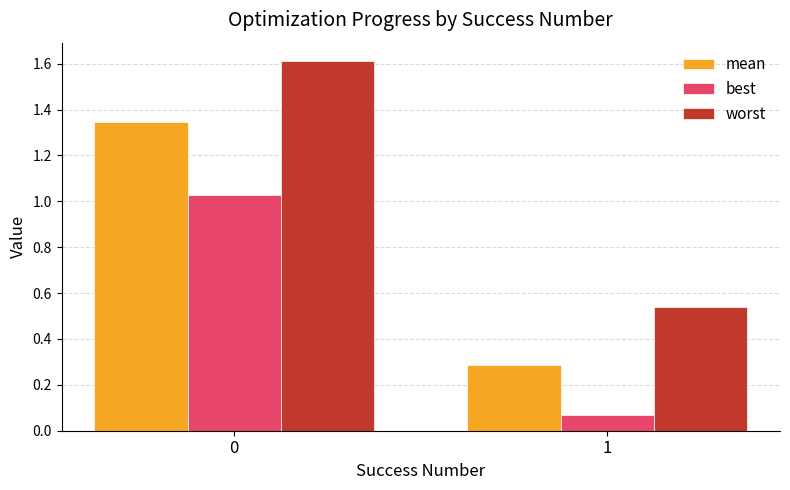

Rank the series by their average value, from highest to lowest.

worst, mean, best